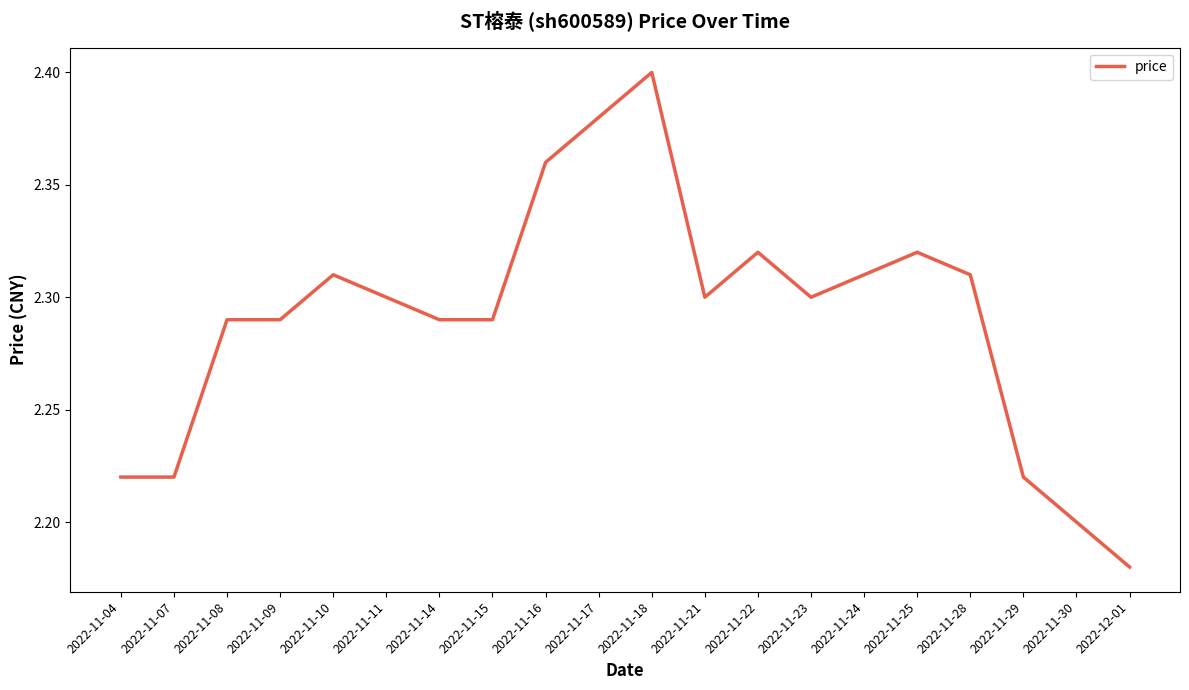

The chart shows a value of 3.4 at 2022-11-28. True or false?

False